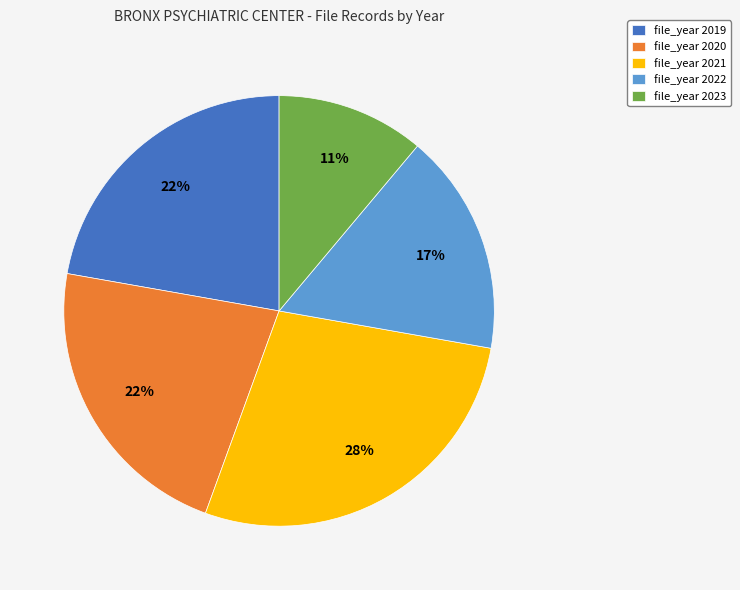

Is it true that file_year 2019 is 22% of the pie?

True